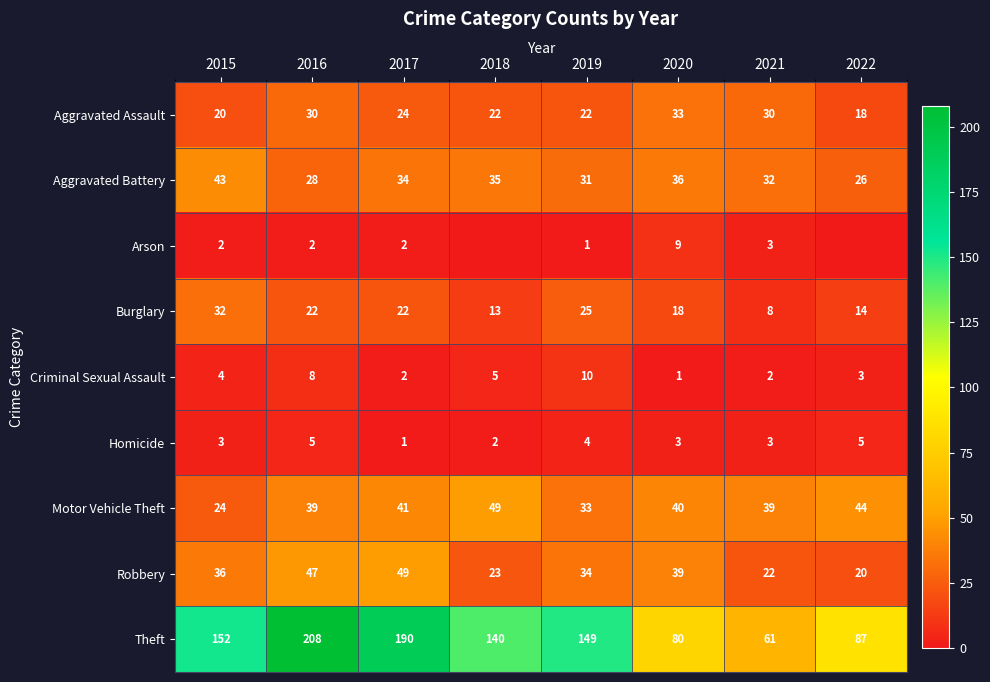

List the labels in order of Theft value, largest first.

2016, 2017, 2015, 2019, 2018, 2022, 2020, 2021